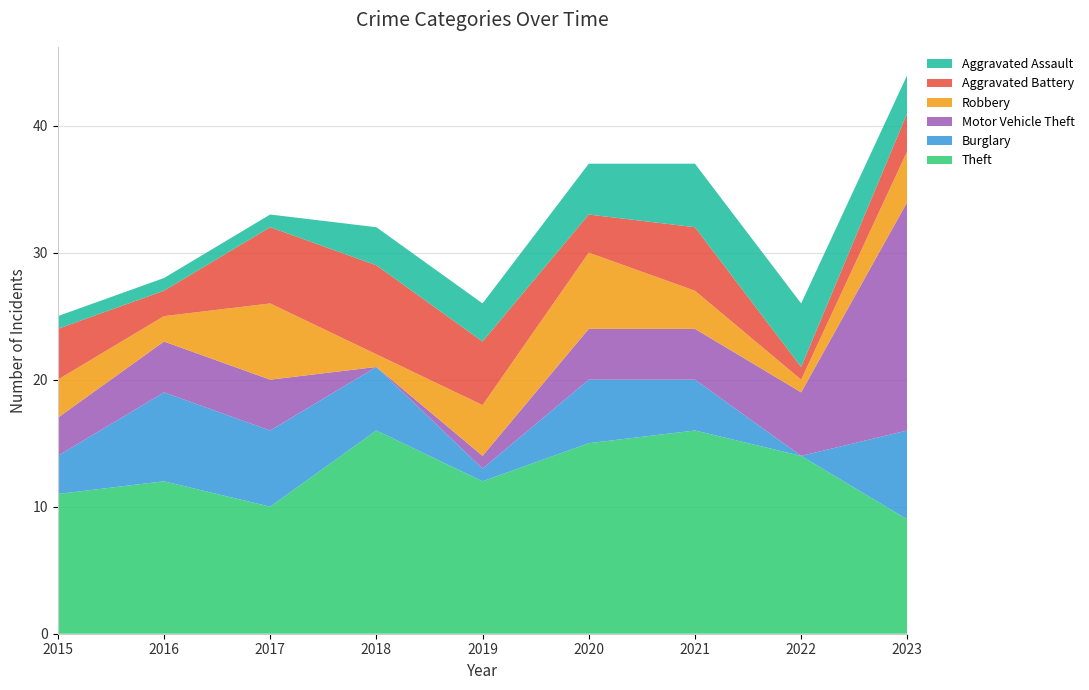

Reading left to right, transcribe all the data shown in this chart.

Theft: 11	12	10	16	12	15	16	14	9
Burglary: 3	7	6	5	1	5	4	0	7
Motor Vehicle Theft: 3	4	4	0	1	4	4	5	18
Robbery: 3	2	6	1	4	6	3	1	4
Aggravated Battery: 4	2	6	7	5	3	5	1	3
Aggravated Assault: 1	1	1	3	3	4	5	5	3